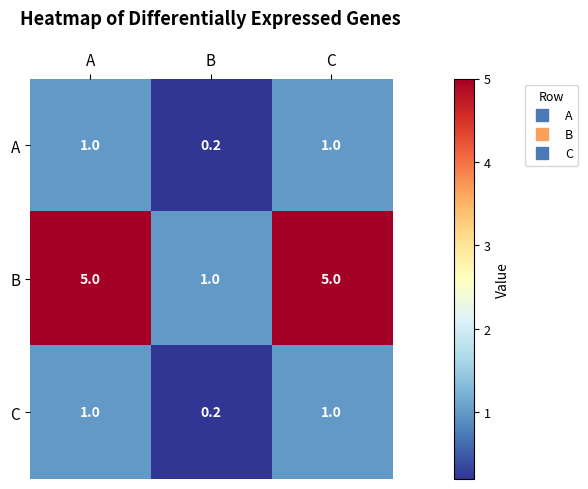

Reading left to right, list all the values displayed in this chart.

A: 1.0	0.2	1.0
B: 5.0	1.0	5.0
C: 1.0	0.2	1.0